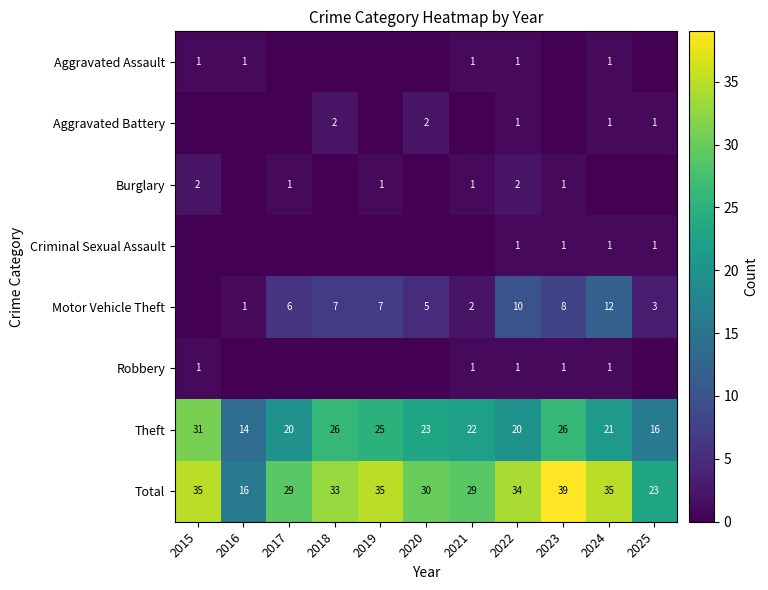

What is the average value of the Total series?

31